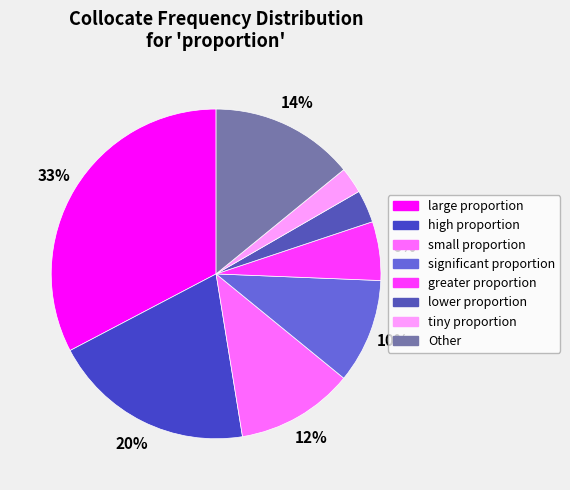

Does Other represent more than half of the total?

No